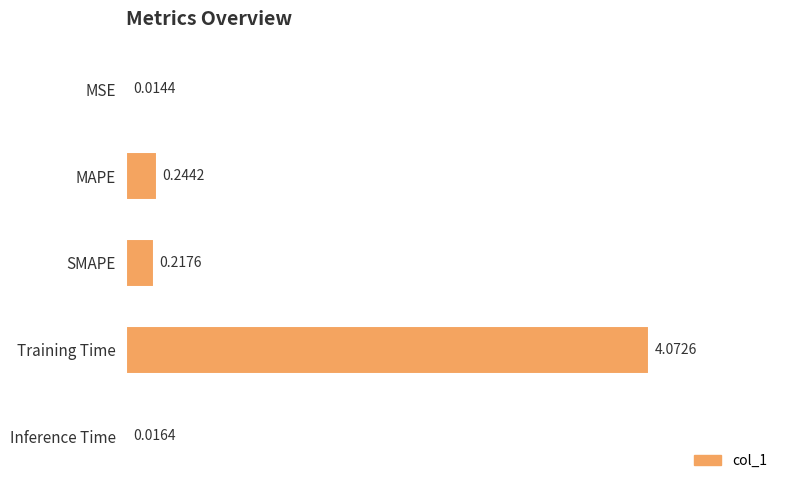

At which label is the value closest to 2?

MAPE